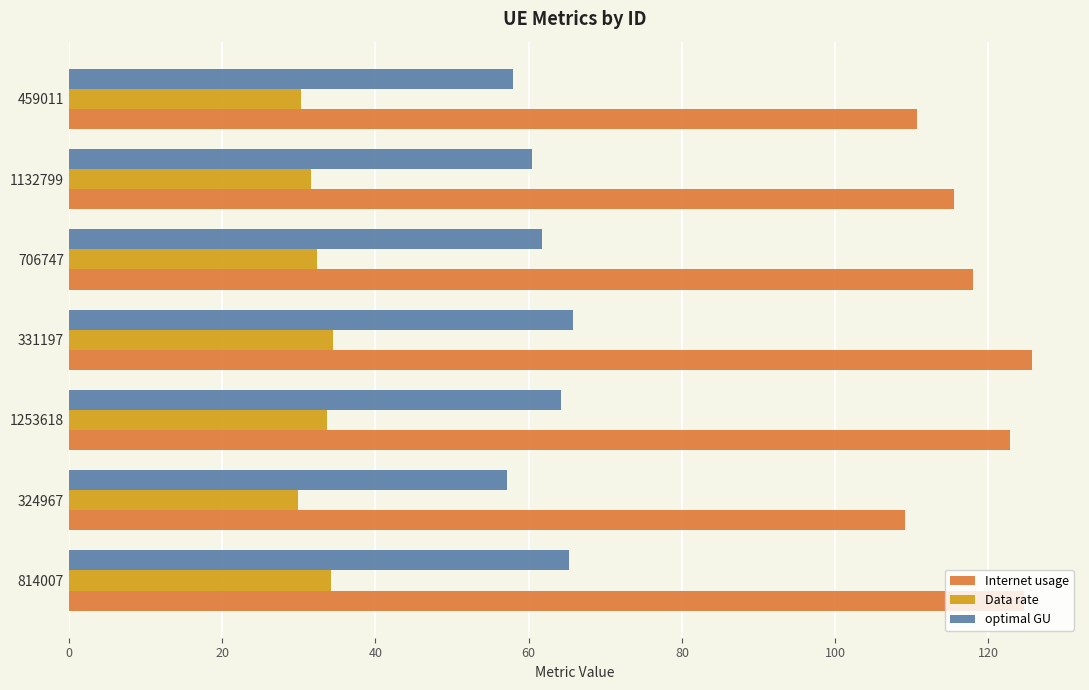

What is the sum of all Internet usage values?

826.4